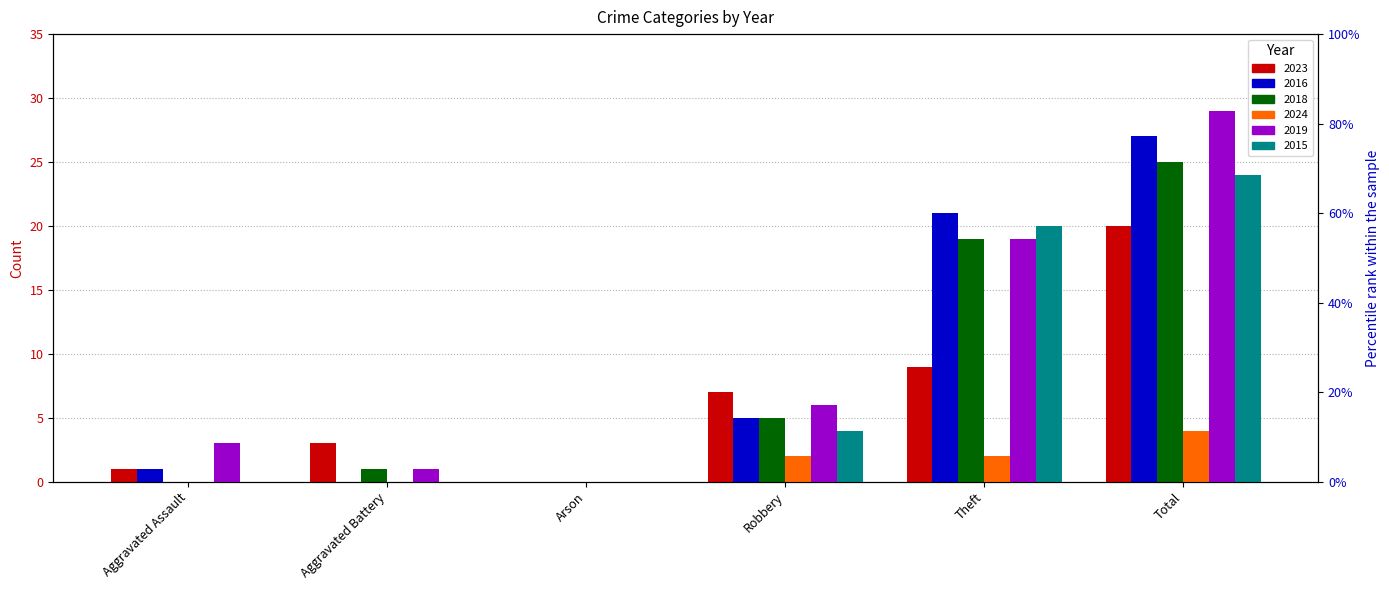

Reading left to right, transcribe all the data shown in this chart.

2023: Aggravated Assault=1	Aggravated Battery=3	Arson=0	Robbery=7	Theft=9	Total=20
2016: Aggravated Assault=1	Aggravated Battery=0	Arson=0	Robbery=5	Theft=21	Total=27
2018: Aggravated Assault=0	Aggravated Battery=1	Arson=0	Robbery=5	Theft=19	Total=25
2024: Aggravated Assault=0	Aggravated Battery=0	Arson=0	Robbery=2	Theft=2	Total=4
2019: Aggravated Assault=3	Aggravated Battery=1	Arson=0	Robbery=6	Theft=19	Total=29
2015: Aggravated Assault=0	Aggravated Battery=0	Arson=0	Robbery=4	Theft=20	Total=24